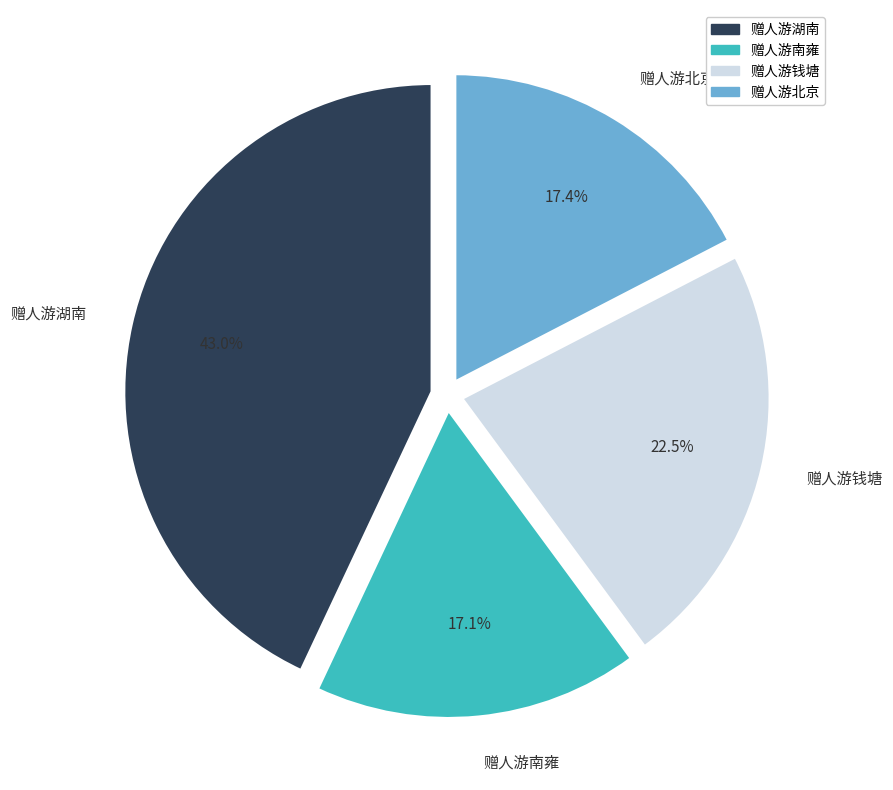

Combined, what portion of the pie is 赠人游湖南 and 赠人游南雍?

60.1%